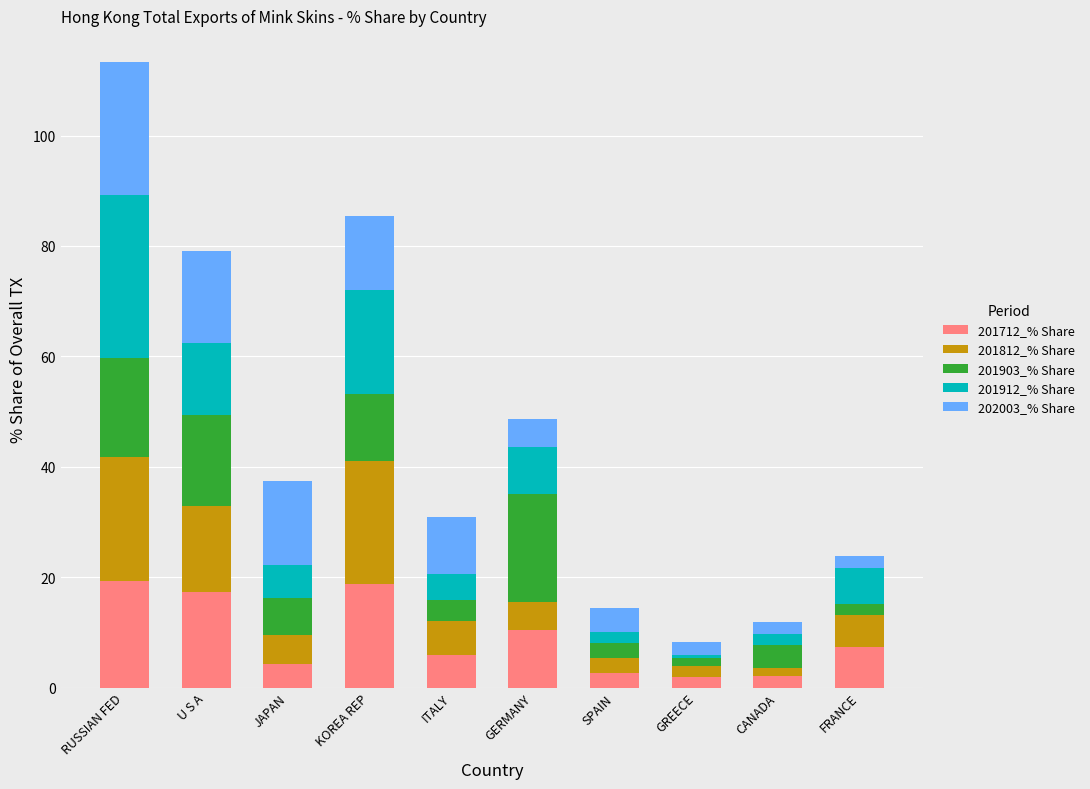

What is the difference between the maximum and minimum values in the 201712_% Share series?

17.4